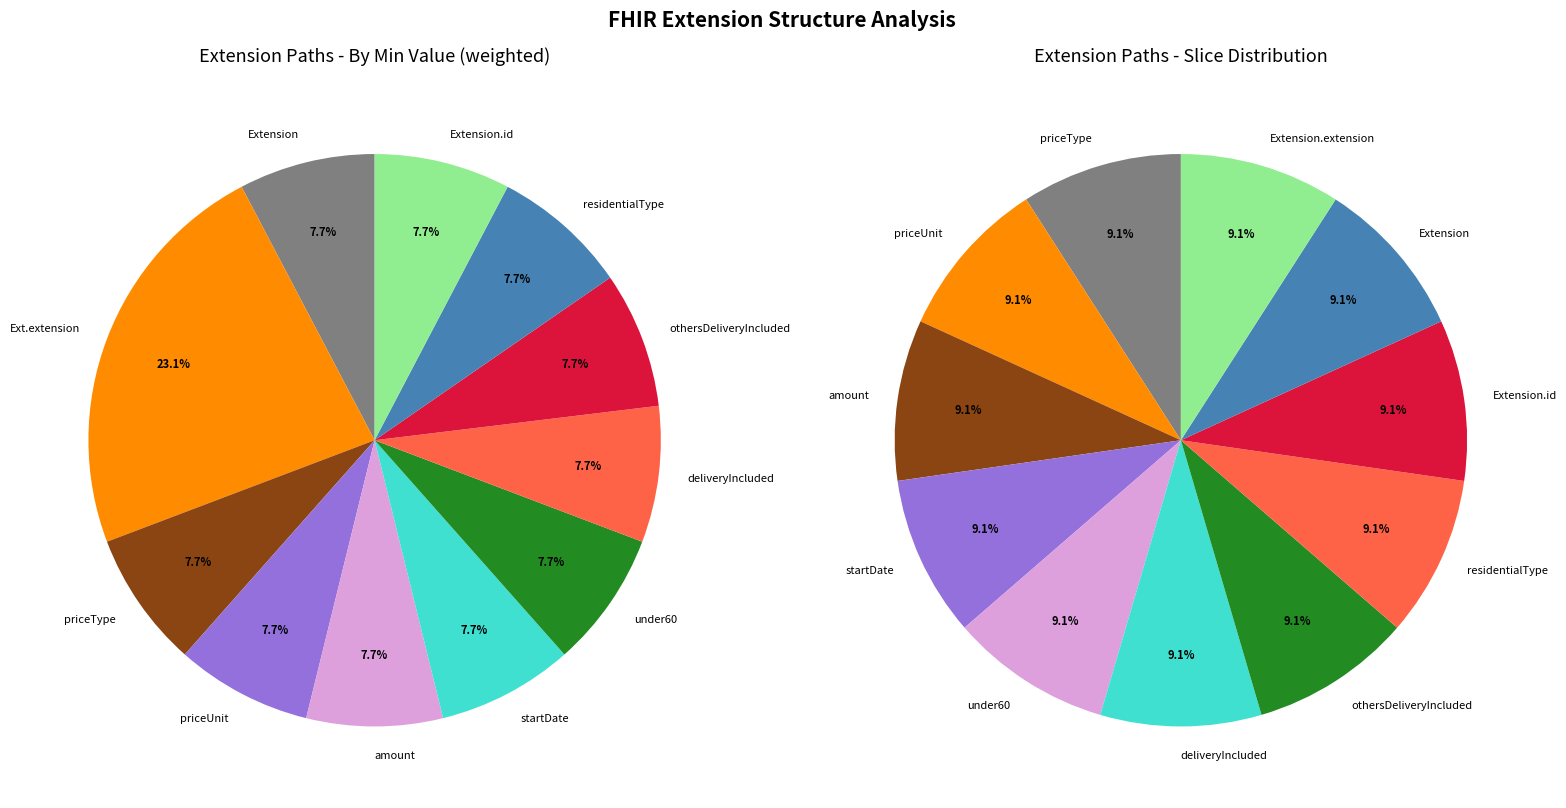

What is the largest slice in the pie chart?

Extension.extension